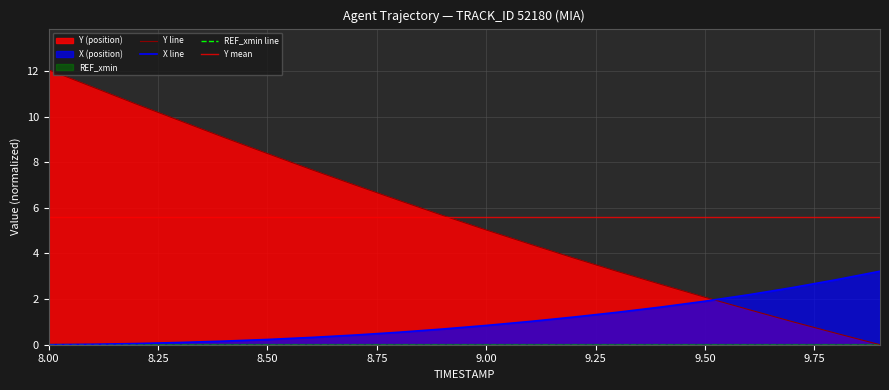

Which category has the highest value across all series?

8.0